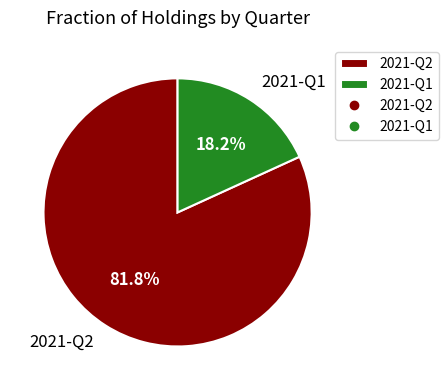

Is 2021-Q2 the majority of the pie?

Yes